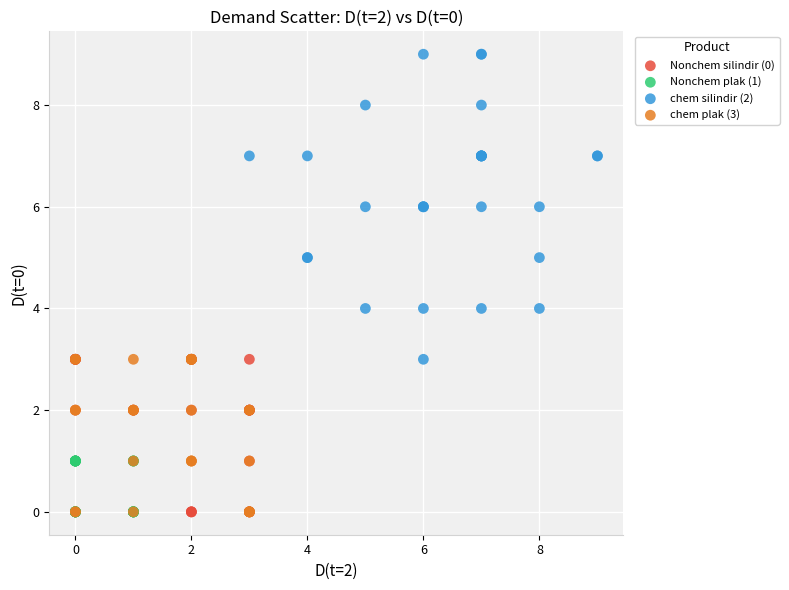

Which series contains the highest Y value?

chem silindir (2)